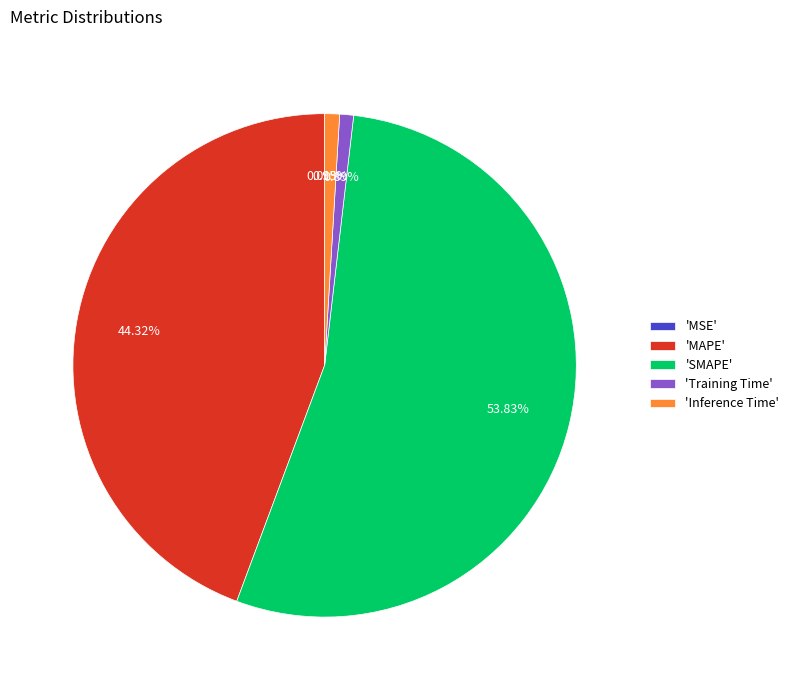

Is there any slice that represents more than half of the pie?

Yes